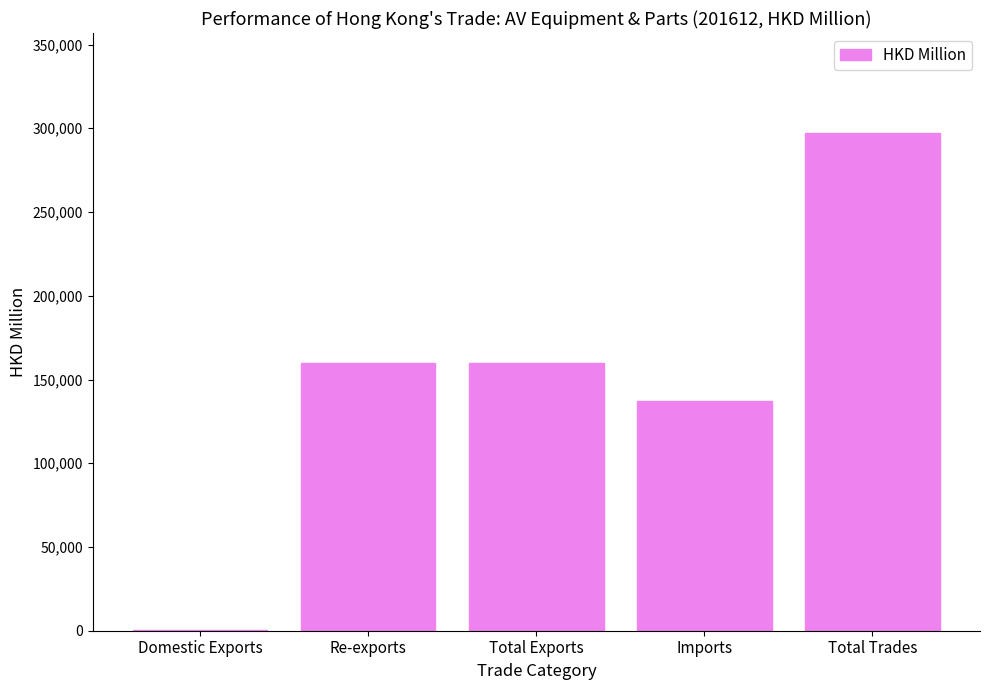

What is the sum of all values?

754833.6